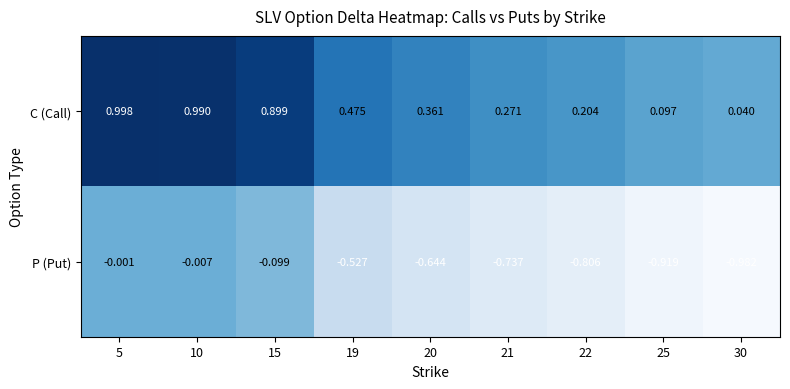

Between 21 and 30, which series saw the biggest shift?

P (Put)